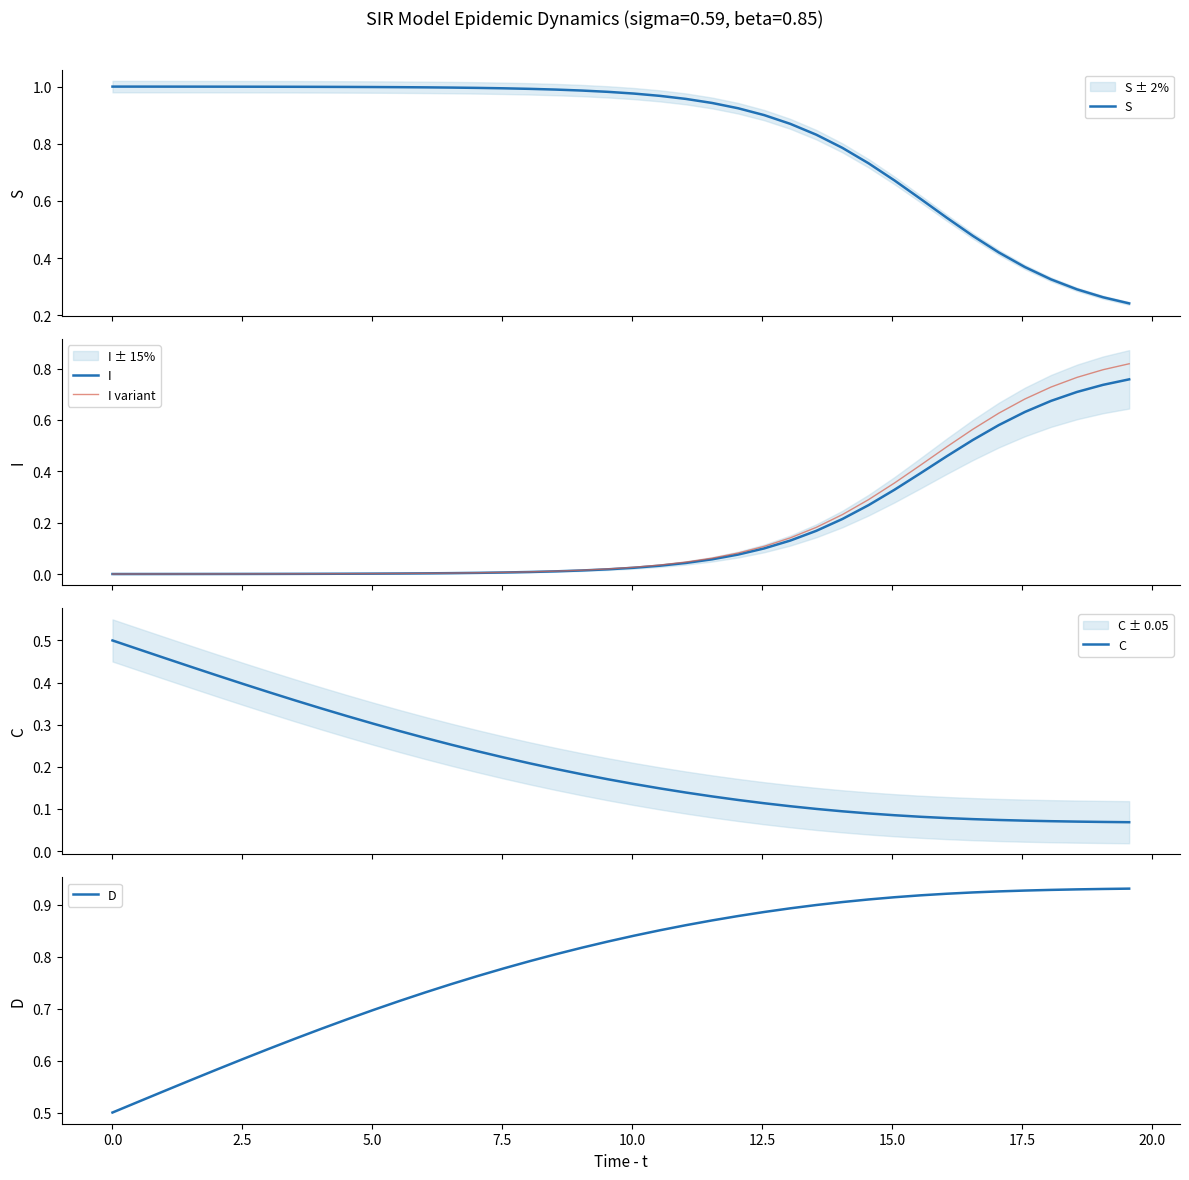

What is the value of the D point at the 11th from the left?

0.7